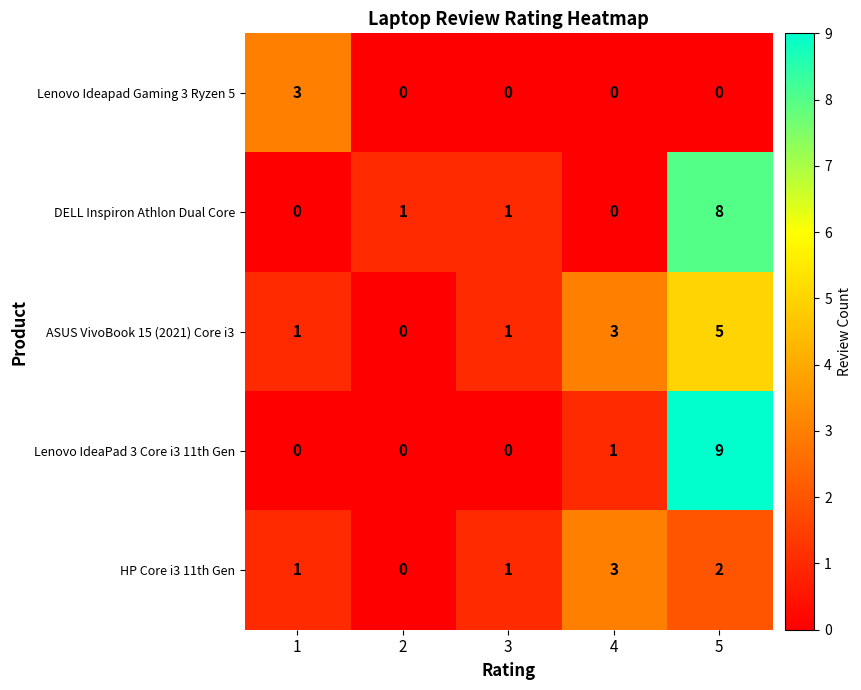

Which series has the widest spread of values?

Lenovo IdeaPad 3 Core i3 11th Gen